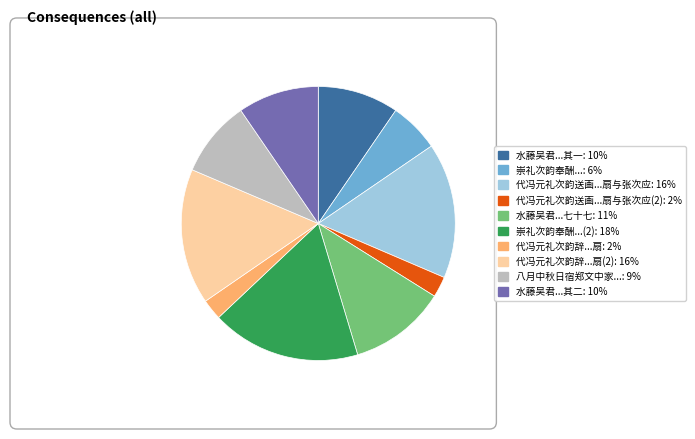

Is there a majority slice in this chart?

No